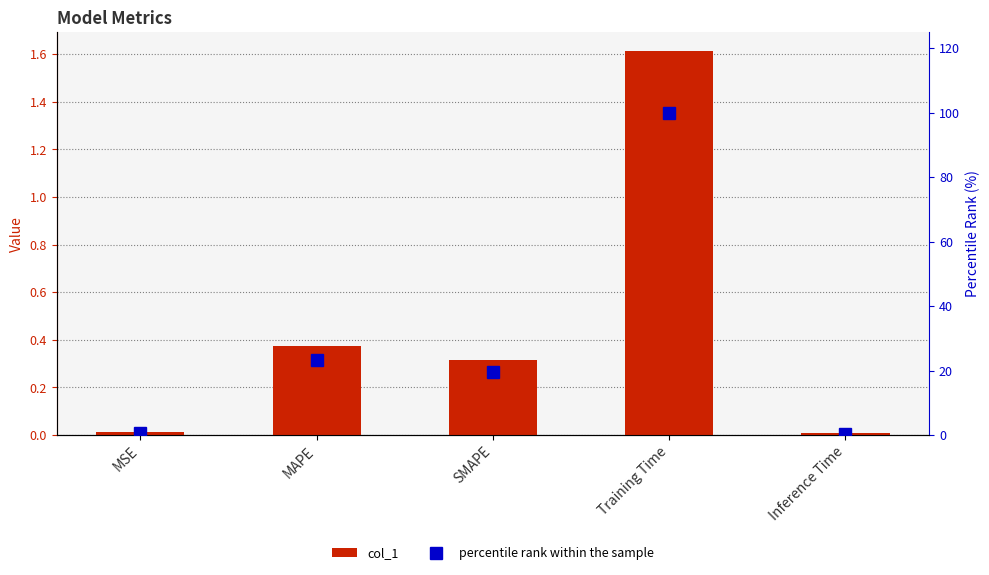

Which category has the lowest value in the col_1 series?

Inference Time